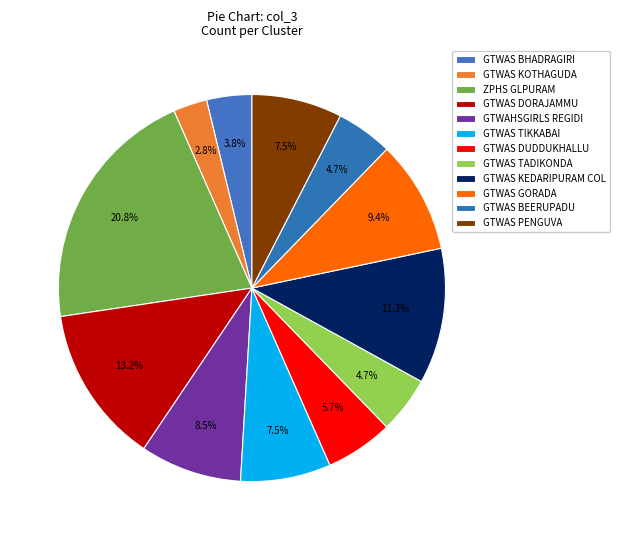

How many slices are in this pie chart?

12